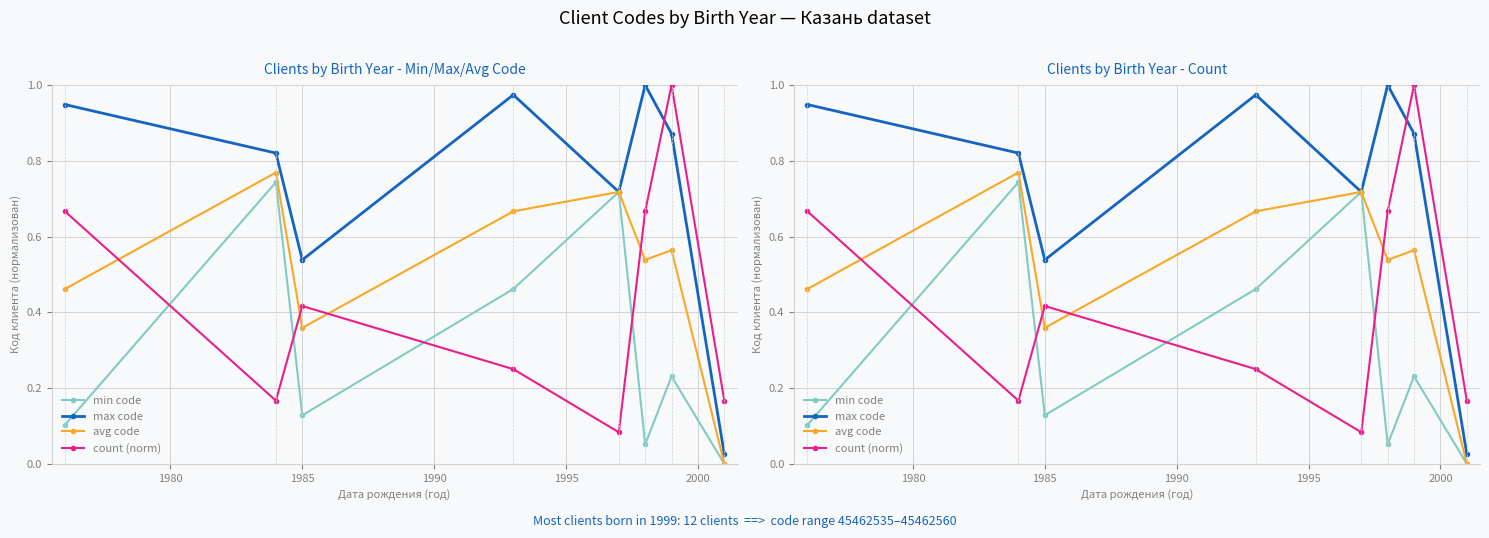

Rank the series by their maximum value, from lowest to highest.

min code, avg code, max code, count (norm)